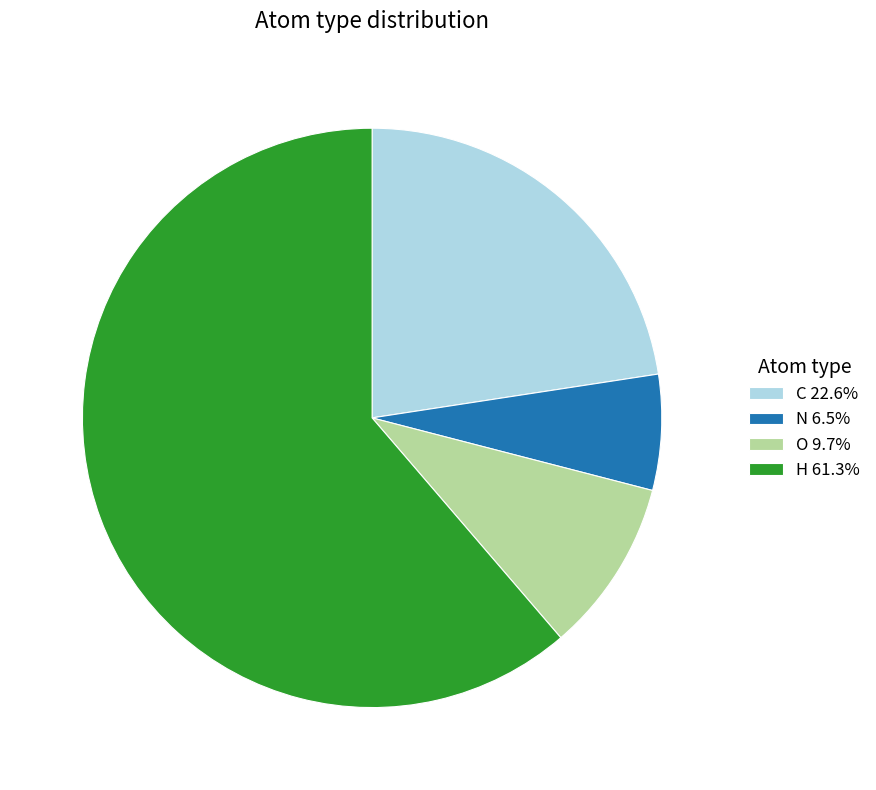

Is there any slice that represents more than half of the pie?

Yes